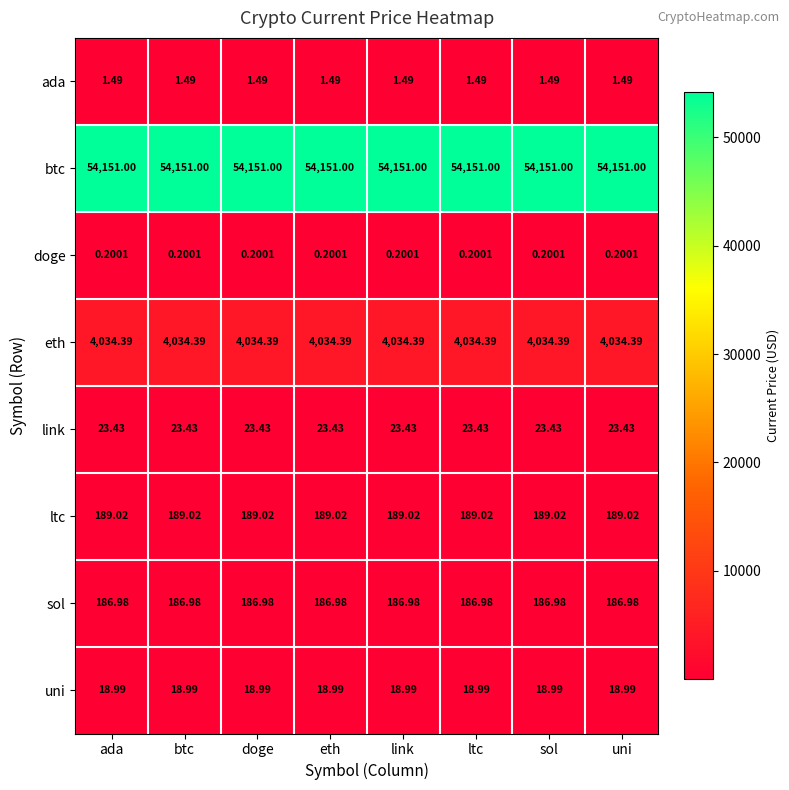

Rank the series at eth from lowest to highest value.

doge, ada, uni, link, sol, ltc, eth, btc